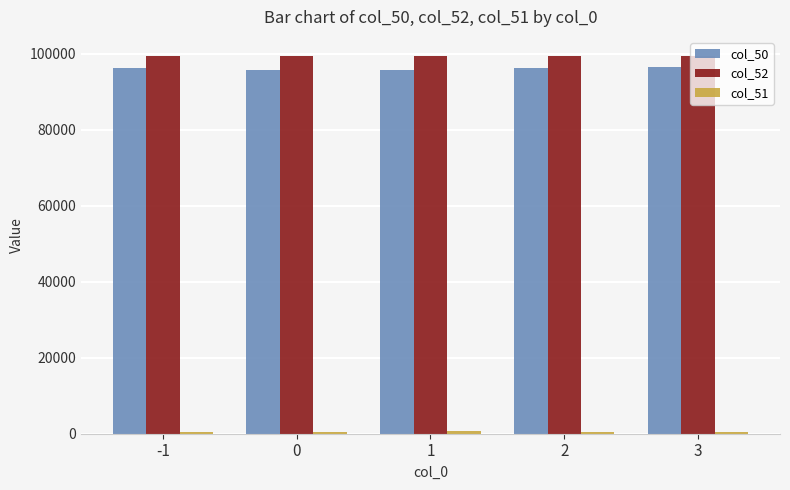

How many bars are there in total?

15